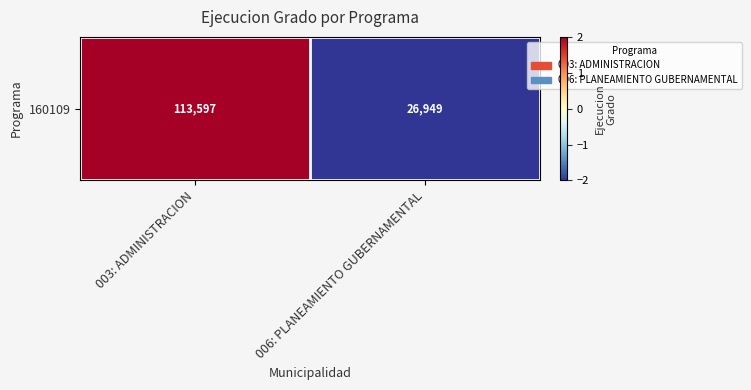

Reading left to right, transcribe all the data shown in this chart.

2.0	-2.0